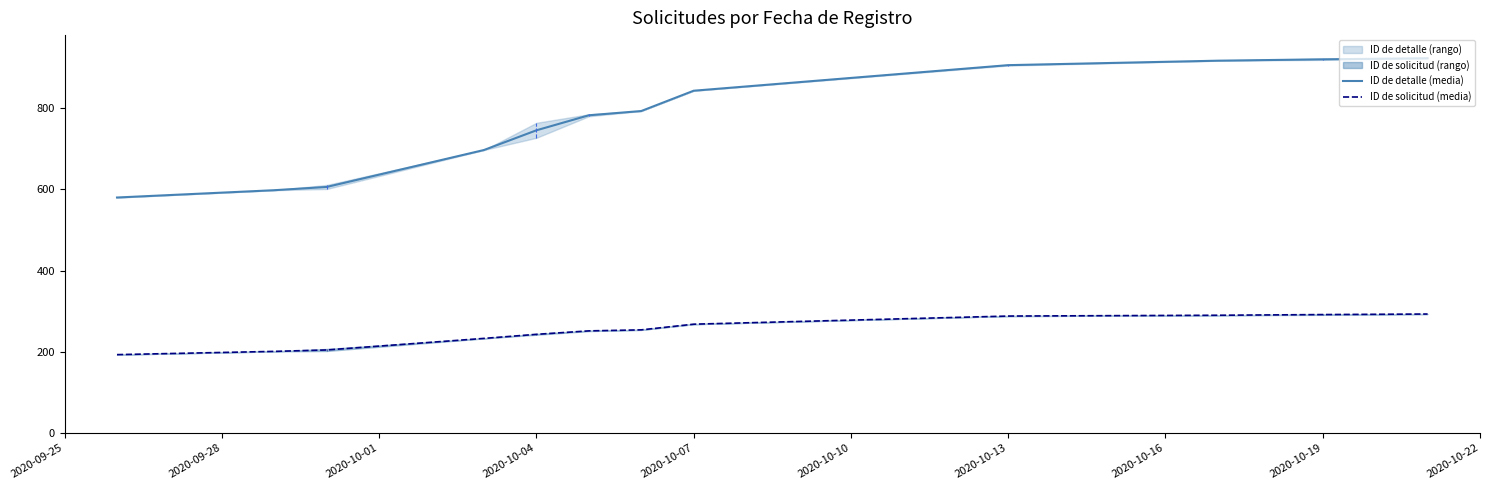

True or false: ID de detalle (media) and ID de solicitud (media) intersect in this chart.

False